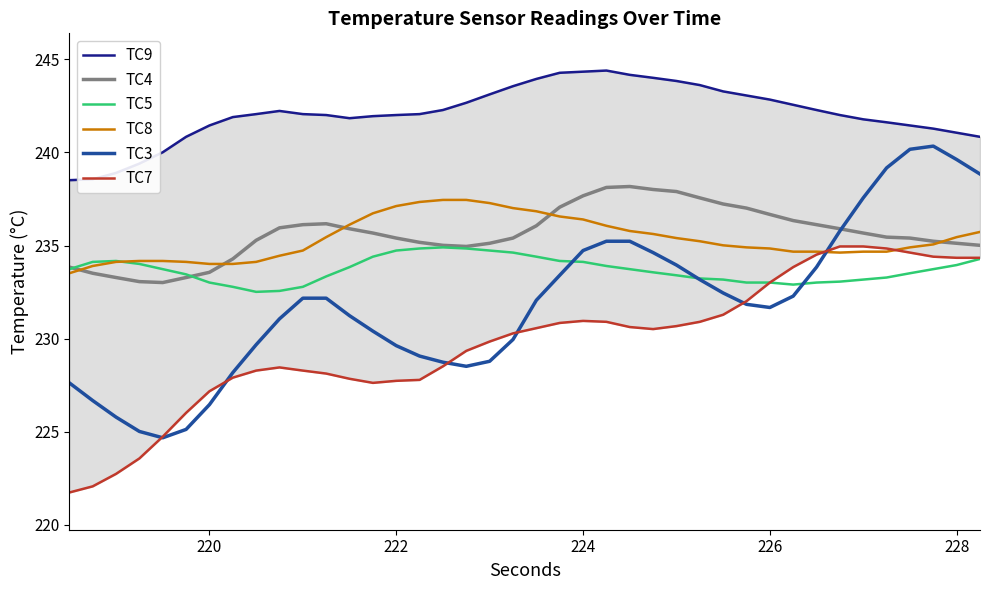

Which series has the widest spread of values?

TC3